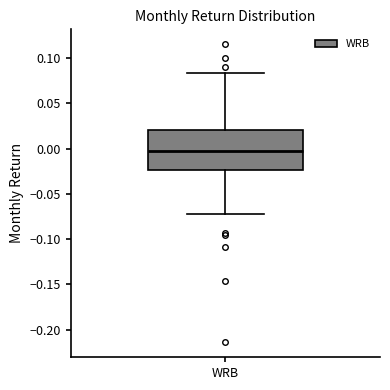

Where is the lower edge of the box for WRB on the y-axis? The values are not printed on the chart, so give them approximately, as read against the axis.

-0.025